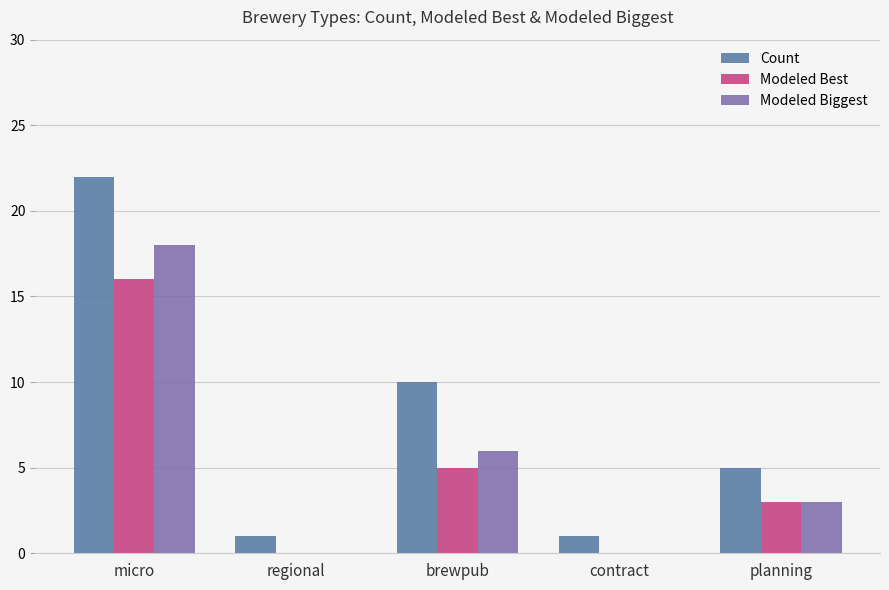

What are all the series names shown in the legend?

Count, Modeled Best, Modeled Biggest